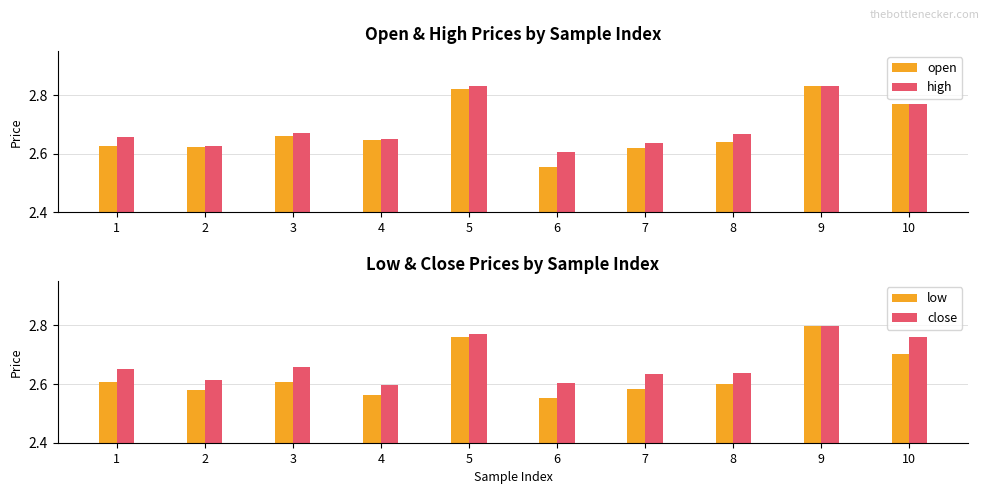

Which series has the largest range (max minus min)?

open